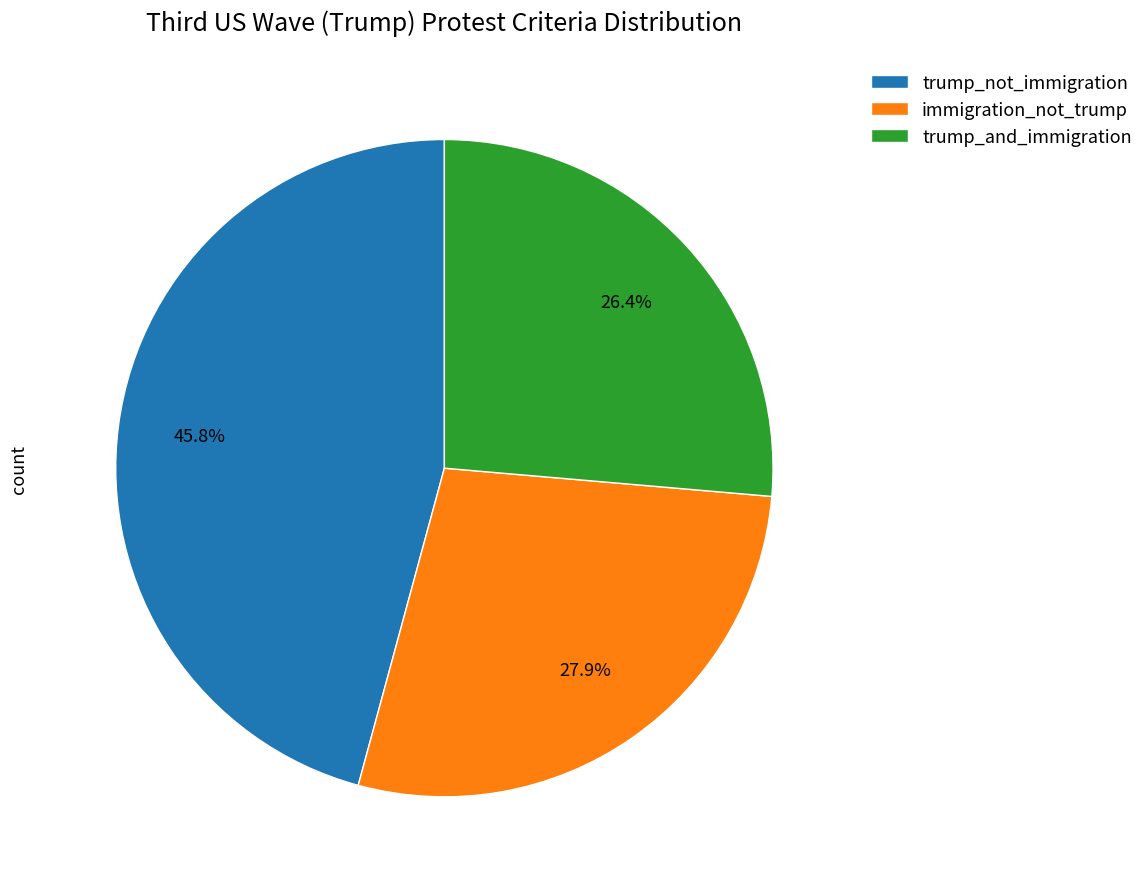

How much of the chart is everything except immigration_not_trump?

72.1%